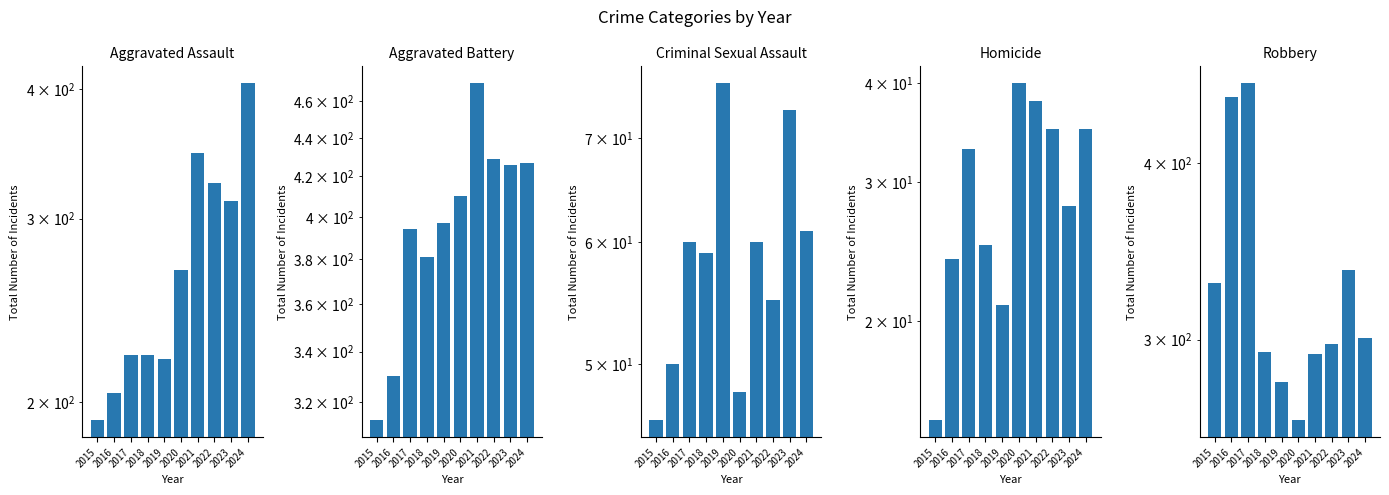

What is the total value across all series at 2019?

994